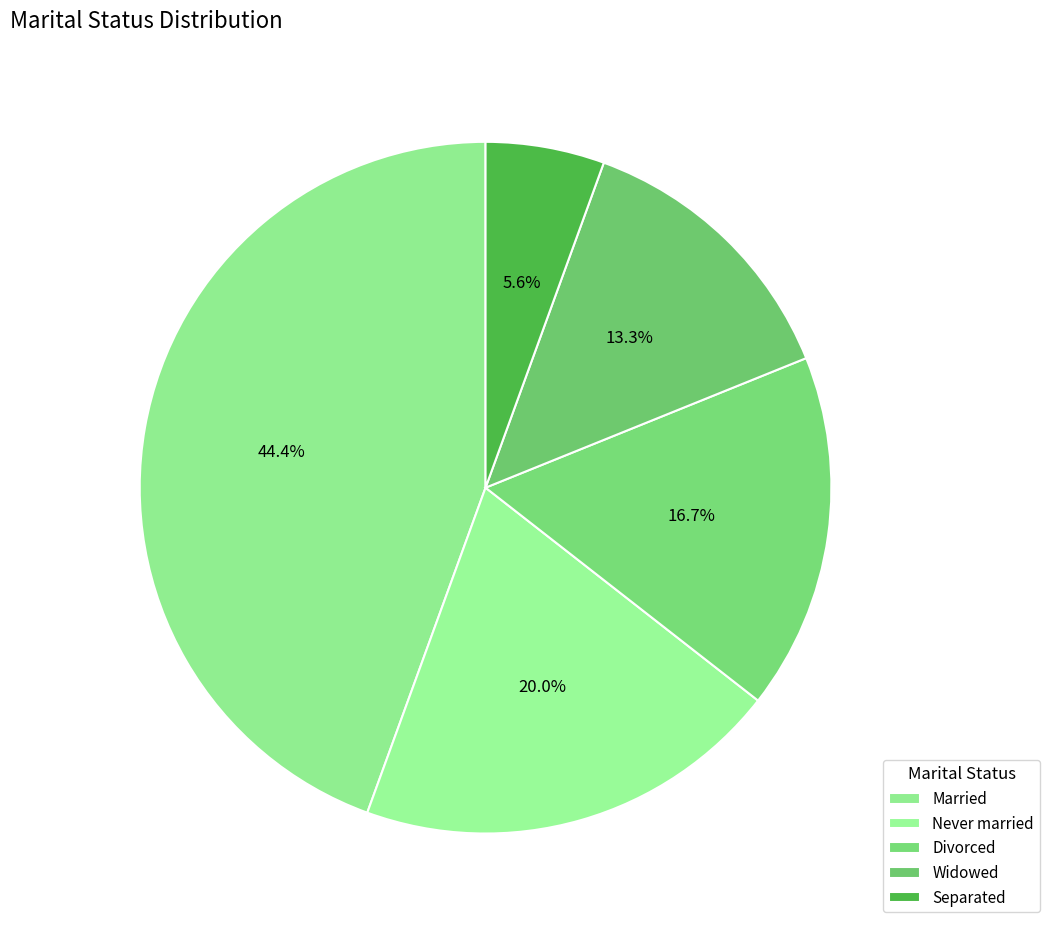

Count the number of slices in the pie.

5